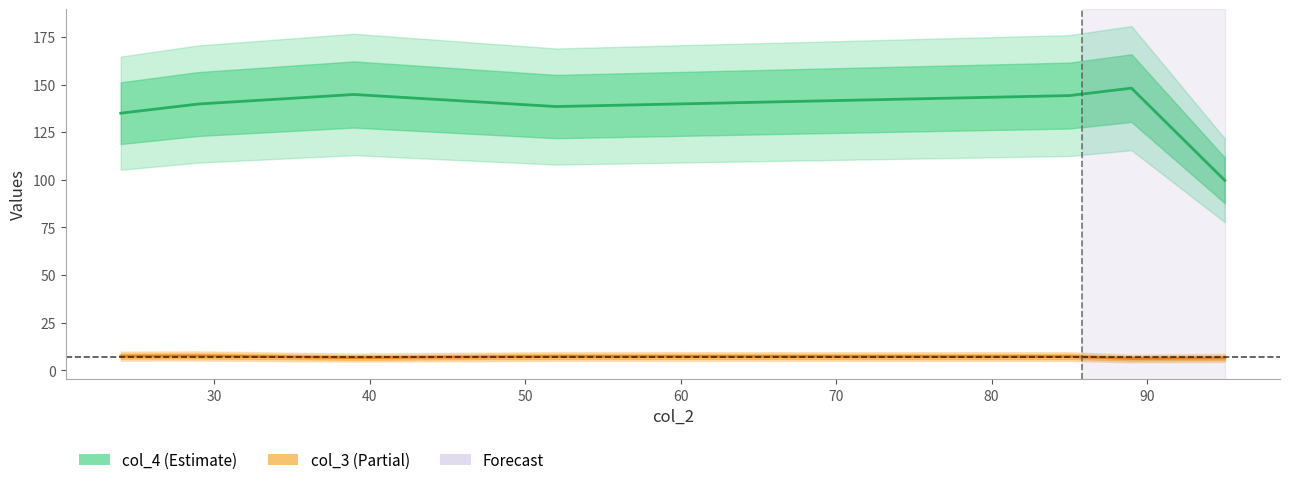

How many series are shown in this chart?

2